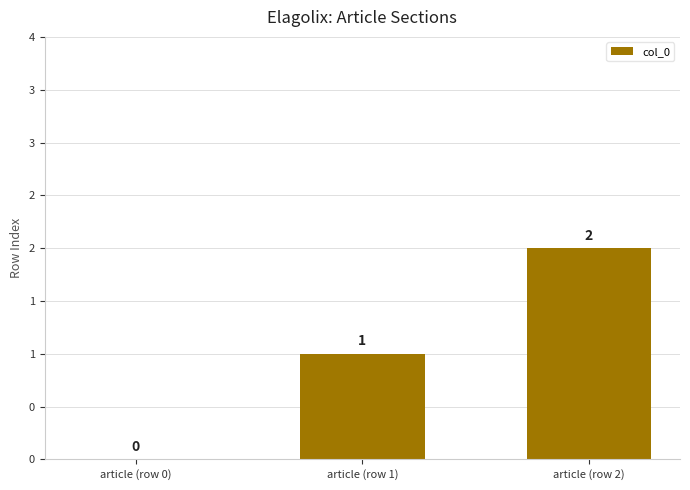

Read the value at article (row 2).

2